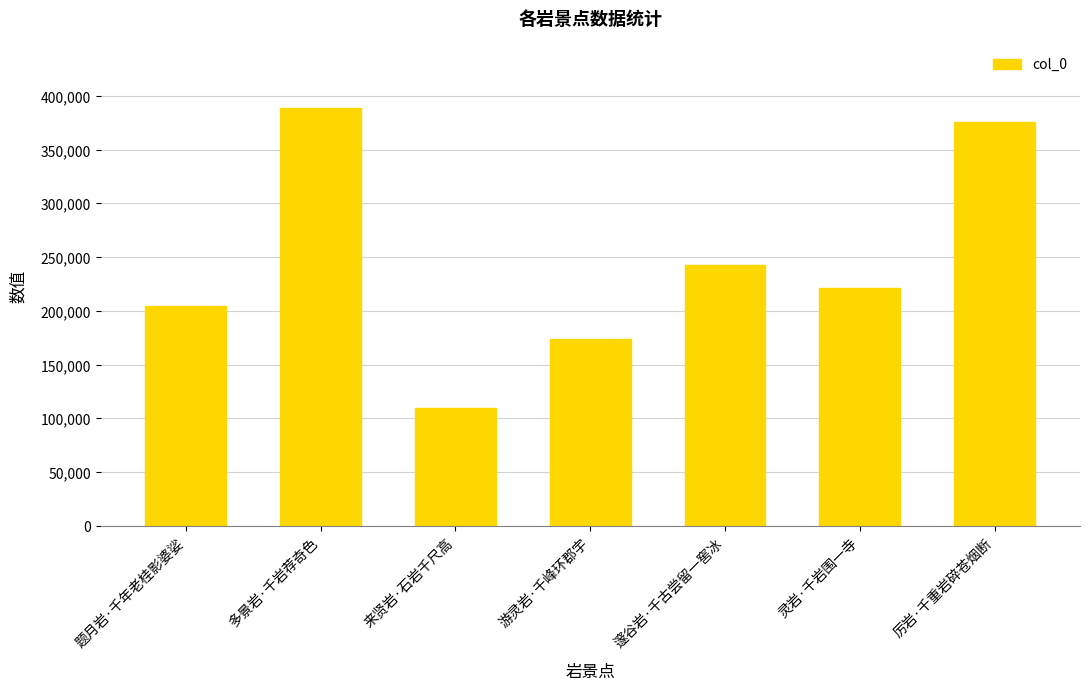

How many data points are less than 221339?

3